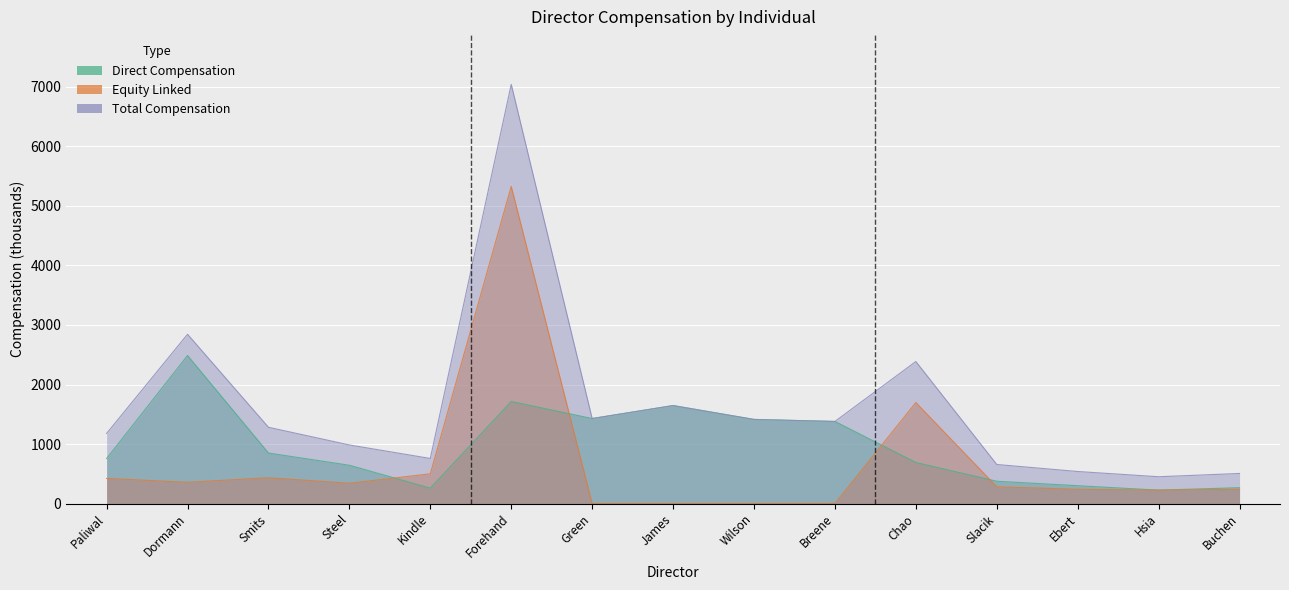

How many interior local peaks does the Equity Linked series have?

3